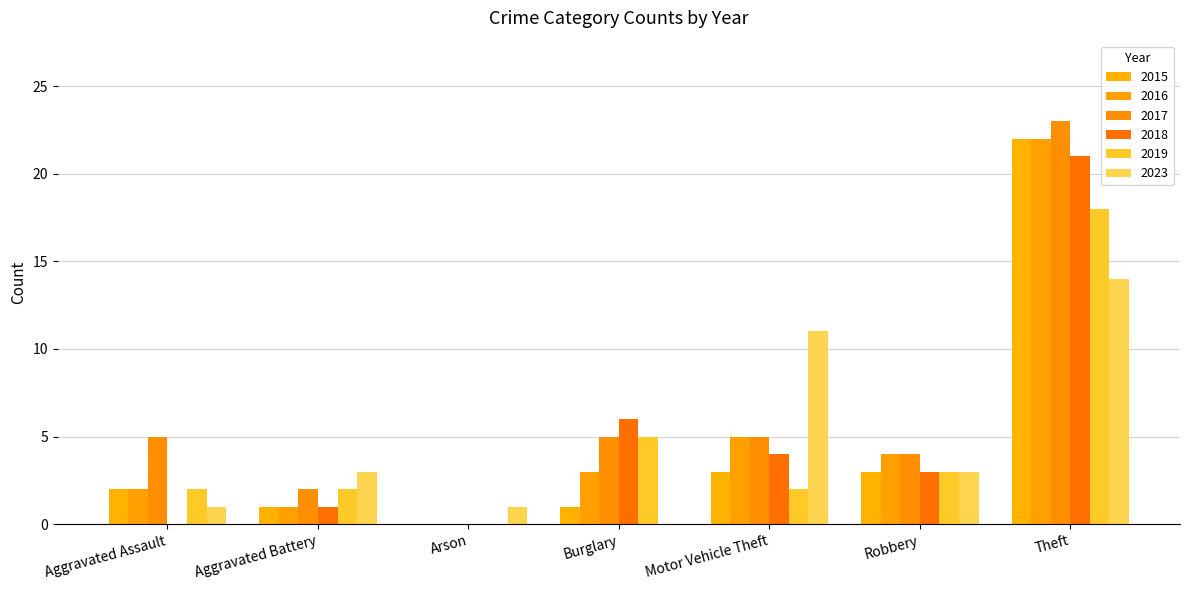

What position from the left is Aggravated Assault?

1